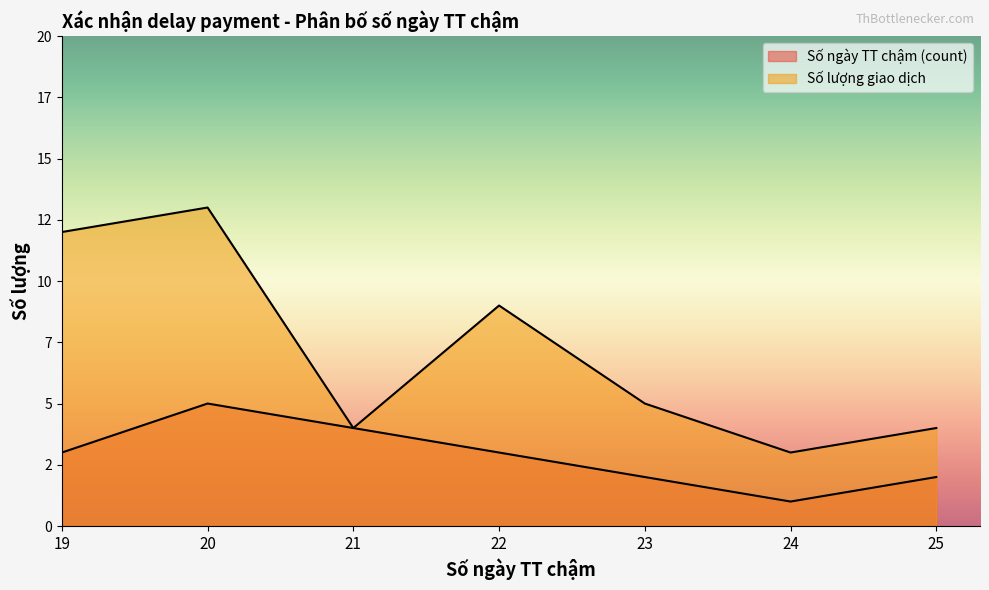

Is the value of Số lượng giao dịch at 23 greater than the value of Số ngày TT chậm (count) at 25?

Yes